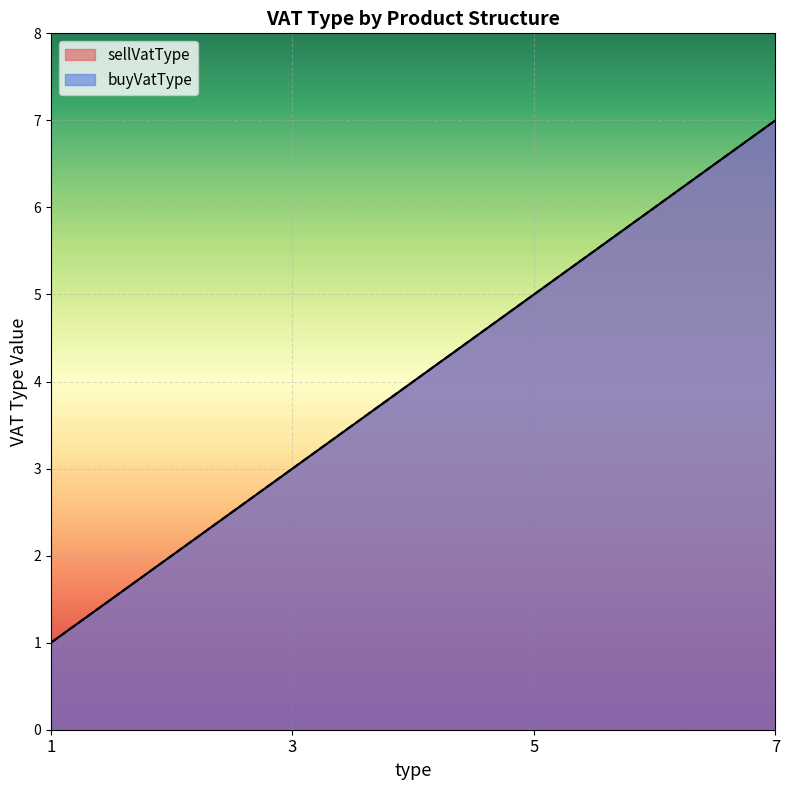

List the labels in order of sellVatType value, largest first.

7, 5, 3, 1